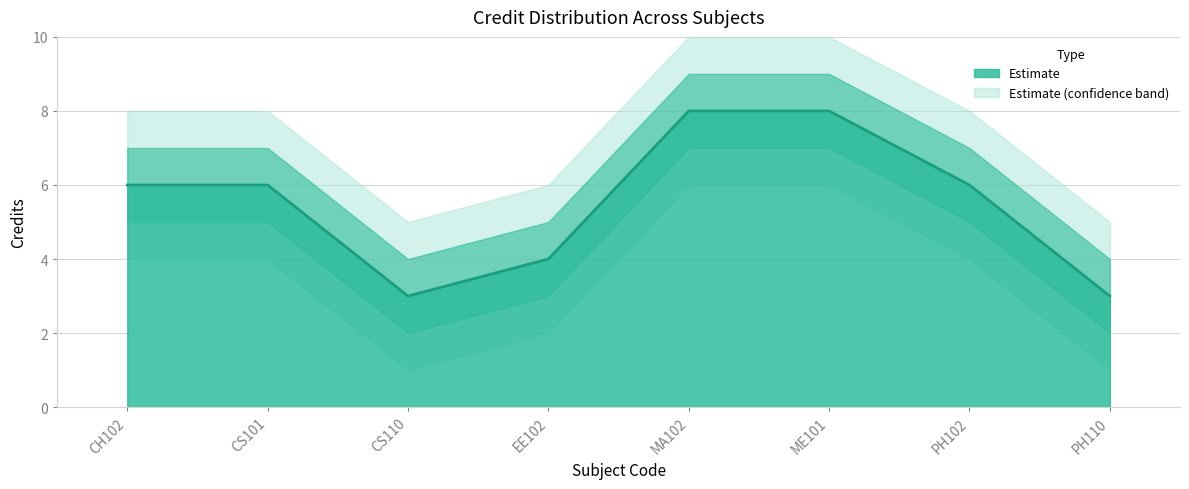

How many categories are shown in the chart?

8